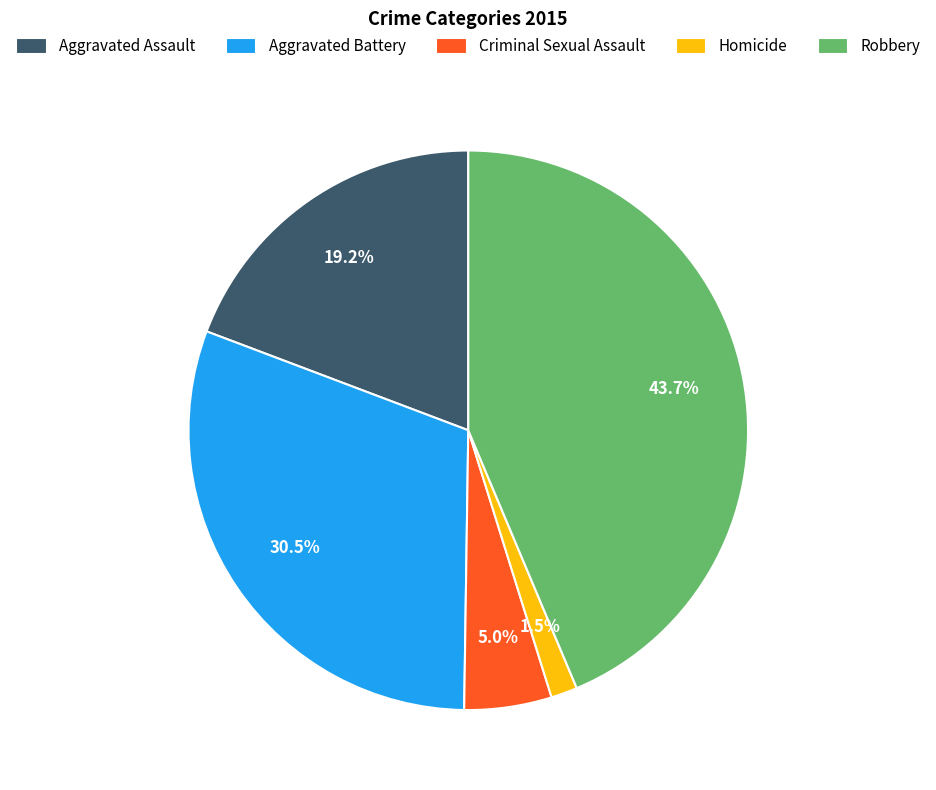

Which category has the smallest portion of the pie?

Homicide